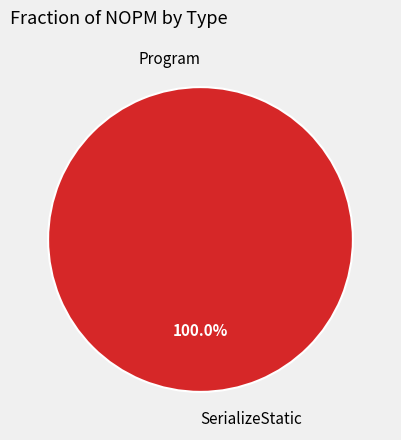

Which category has the smallest portion of the pie?

Program